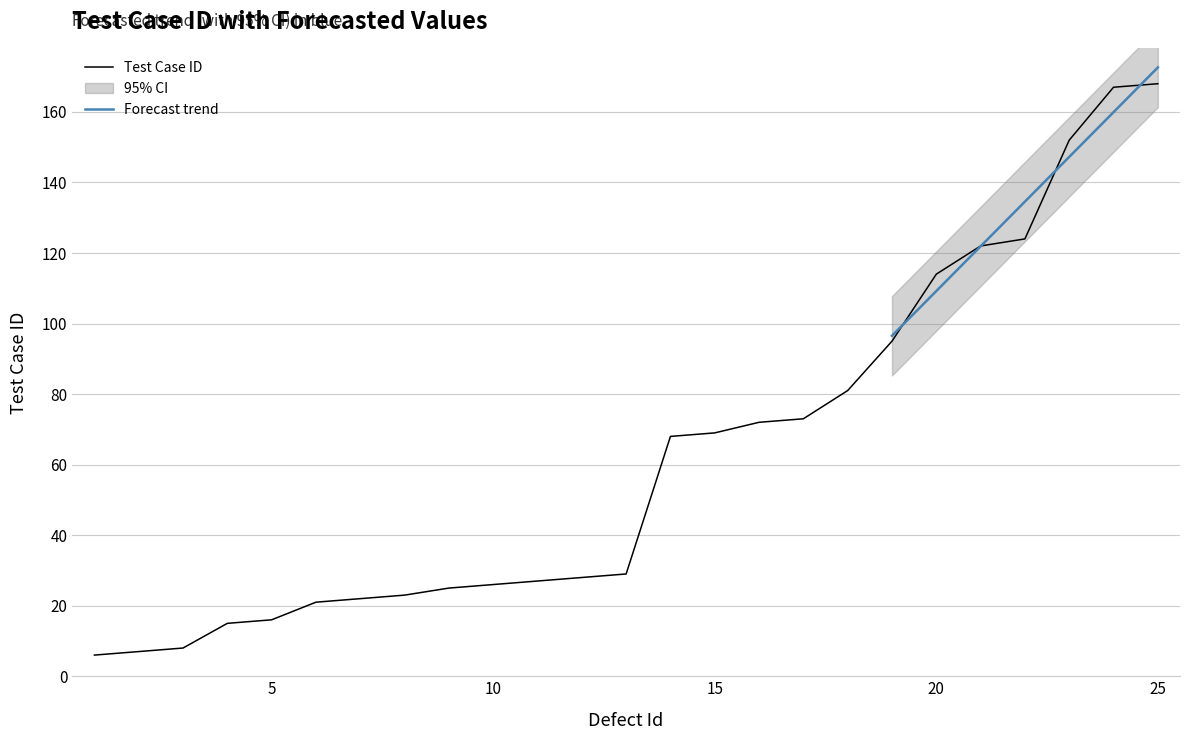

Count the number of values greater than 29.

12